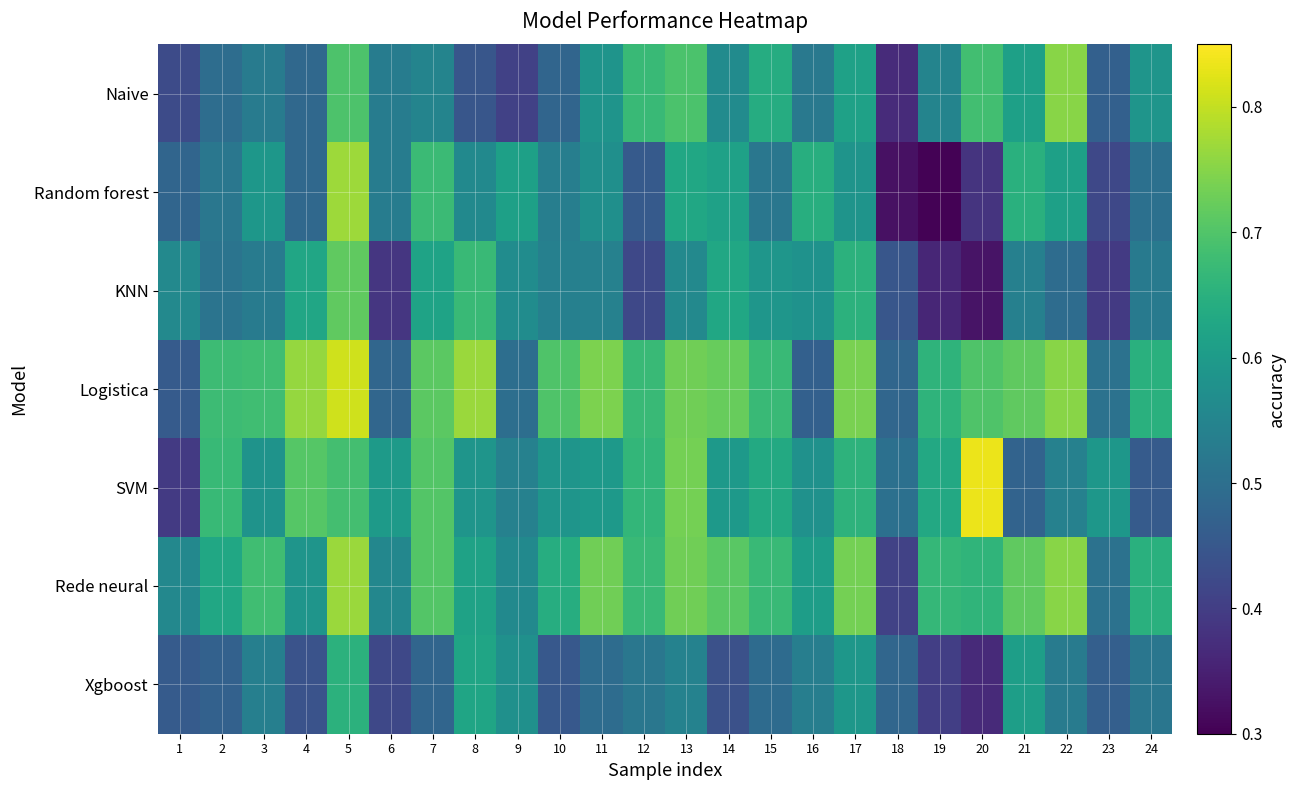

Count the number of categories in the chart.

24